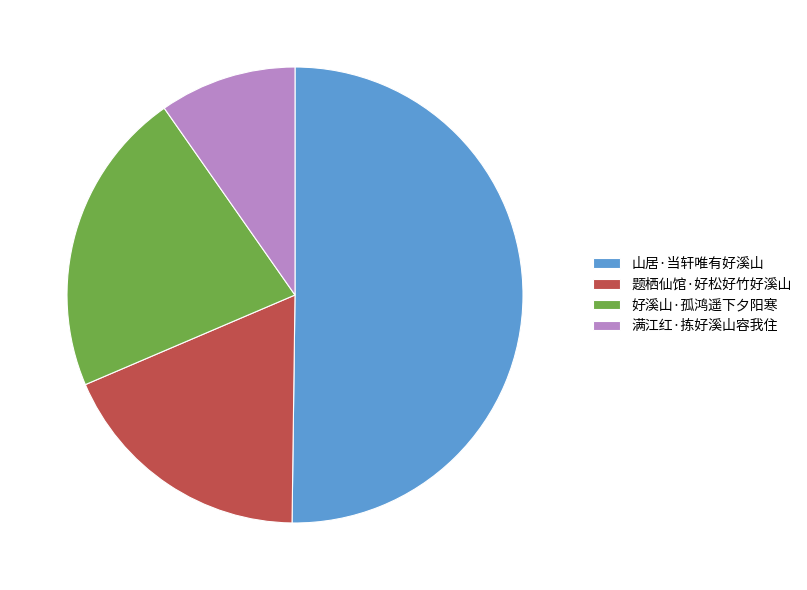

Is 题栖仙馆·好松好竹好溪山 the majority of the pie?

No